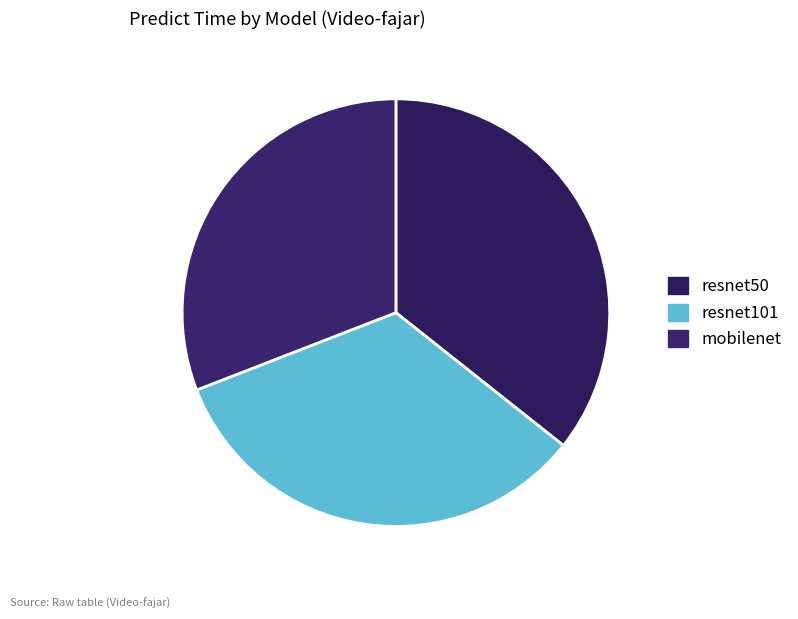

Is it true that resnet101 is 23% of the pie?

False